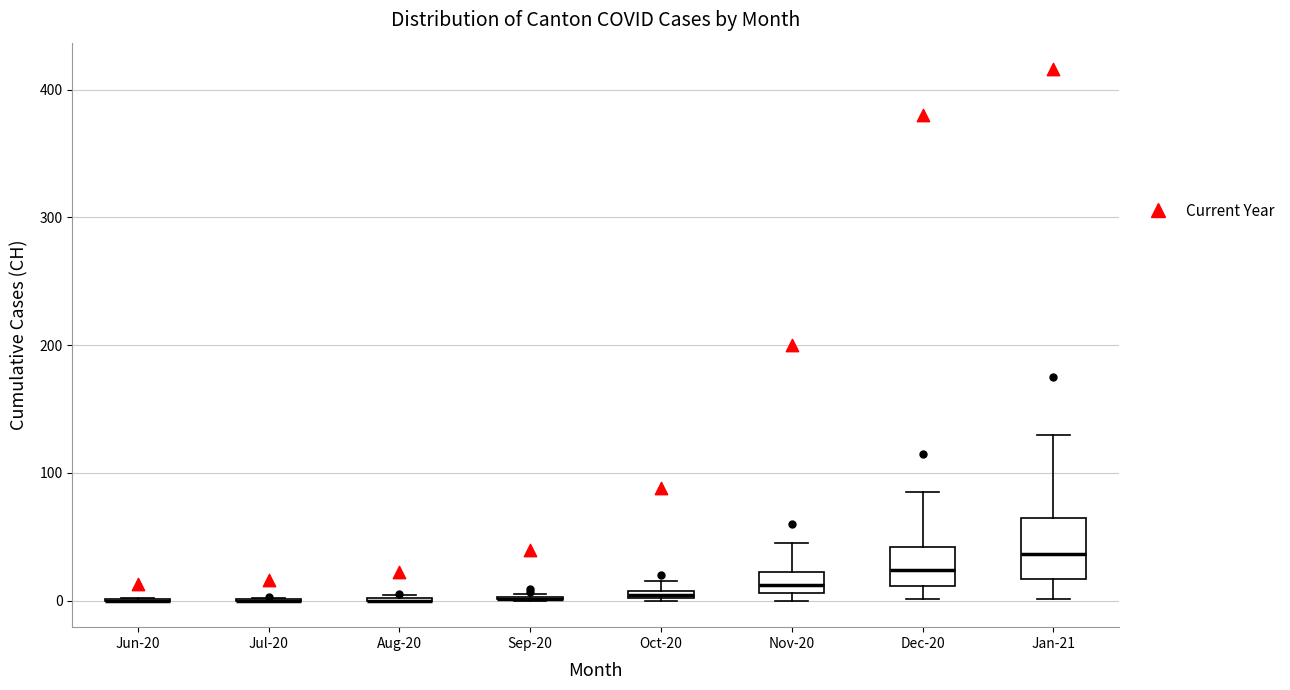

Which box is the tallest, from its lower edge to its upper edge?

Jan-21